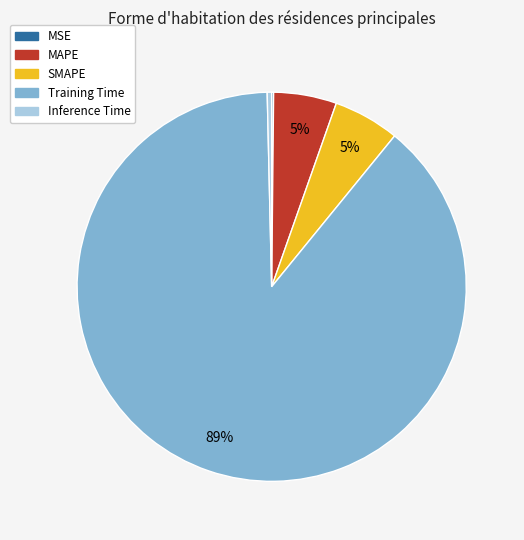

What percentage is the SMAPE slice, to the nearest percent?

5%